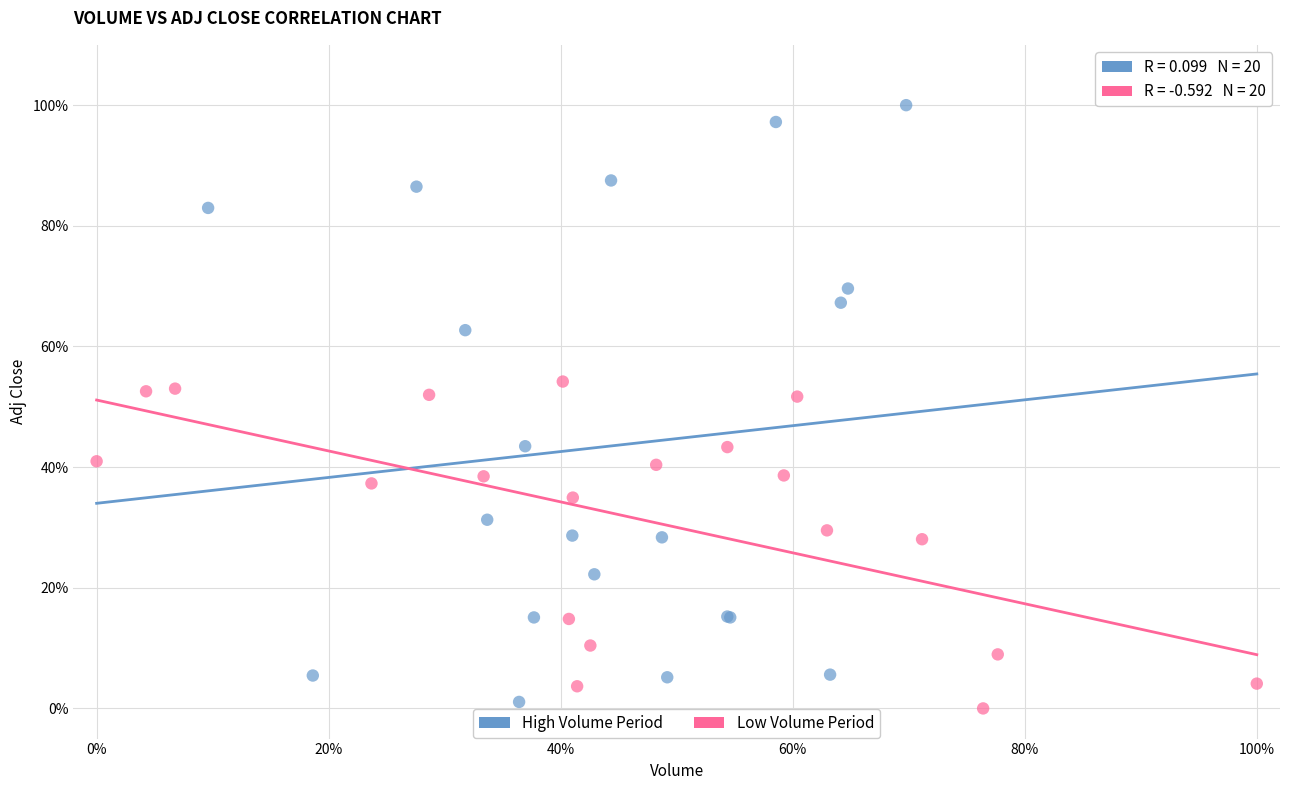

Which series has the widest spread of Y values?

High Volume Period